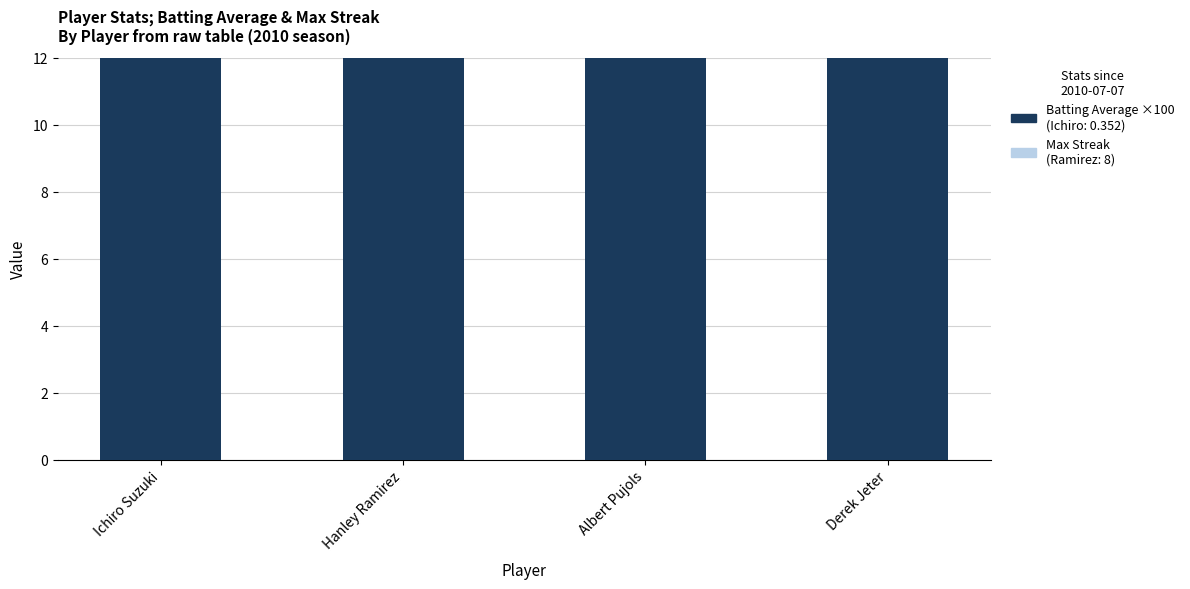

What position from the left is Derek Jeter?

4